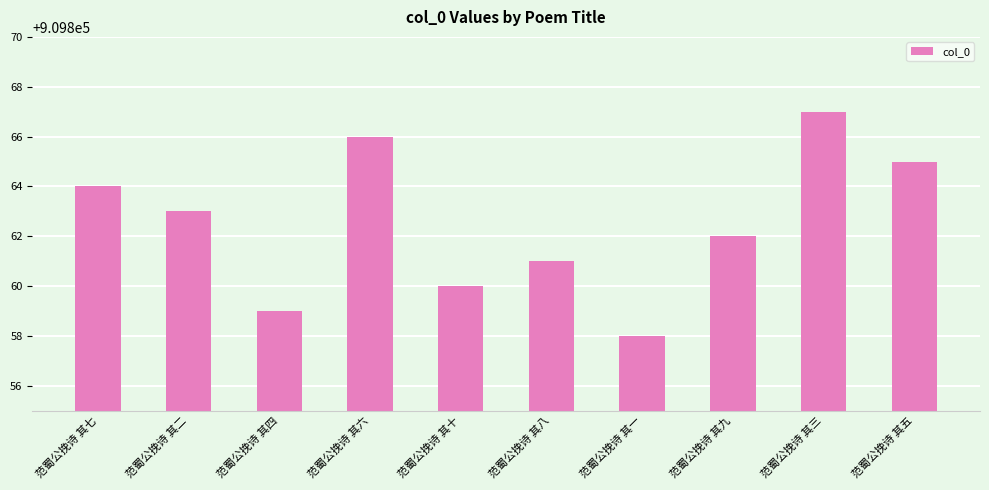

What is the value of the 3rd bar from the left?

909859